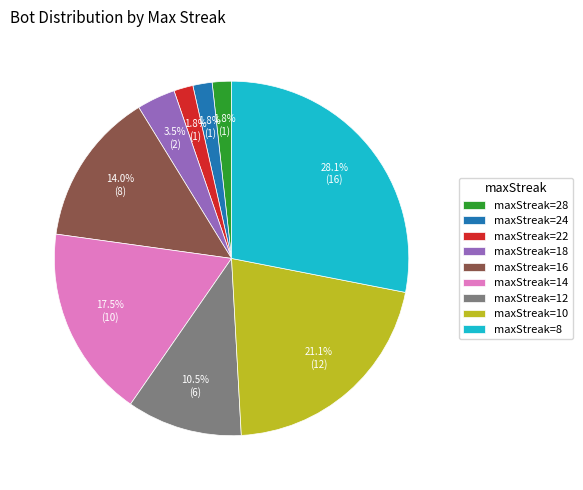

What portion of the pie excludes maxStreak=22?

98.2%